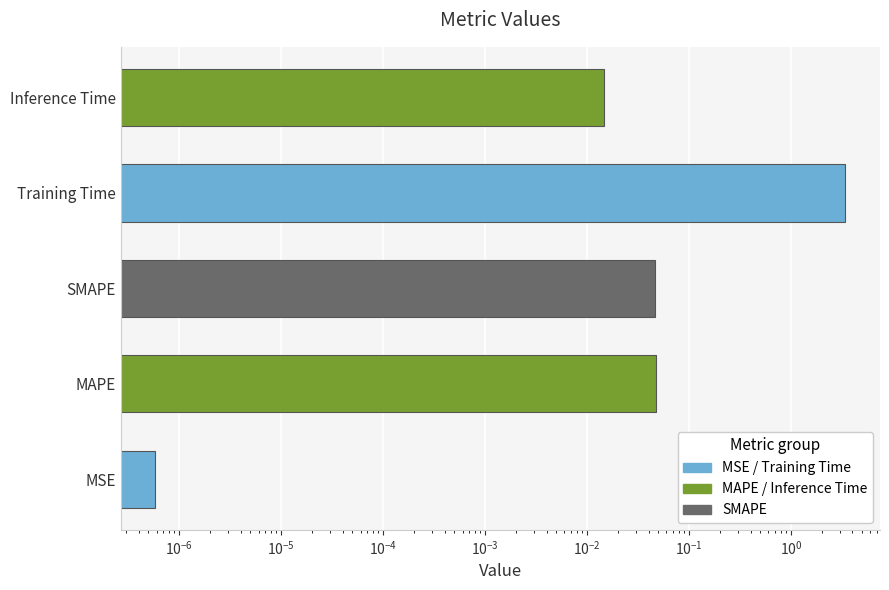

Is it true that the value at MSE is 0.0?

False